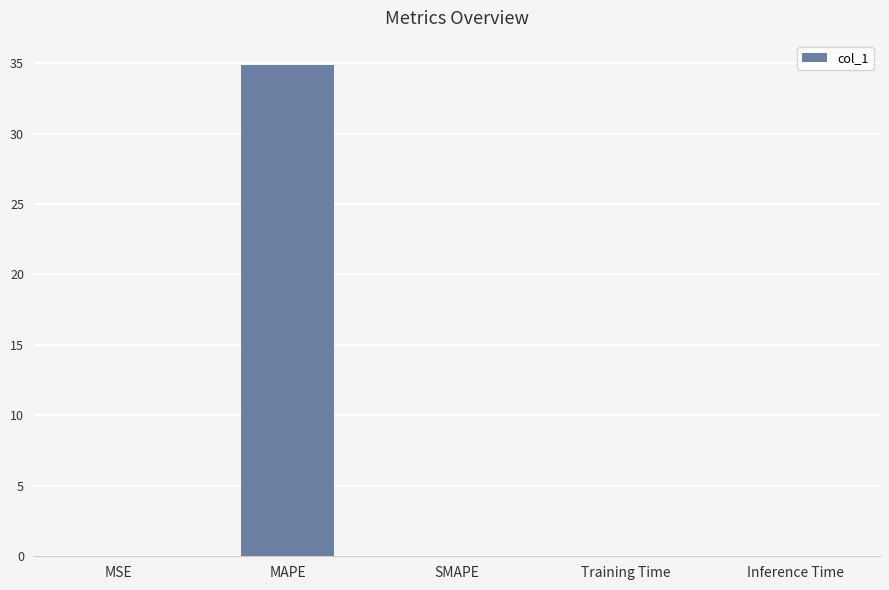

What is the sum of all values?

34.9